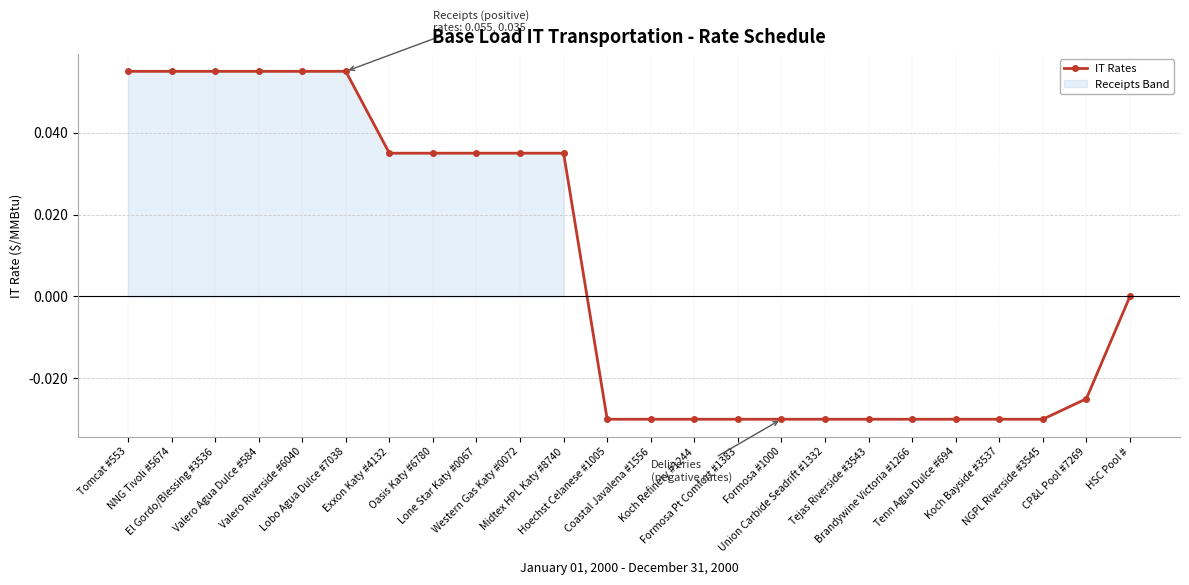

List the labels in order of value, smallest first.

Hoechst Celanese #1005, Coastal Javalena #1556, Koch Refinery #1244, Formosa Pt Comfort #1383, Formosa #1000, Union Carbide Seadrift #1332, Tejas Riverside #3543, Brandywine Victoria #1266, Tenn Agua Dulce #694, Koch Bayside #3537, NGPL Riverside #3545, CP&L Pool #7269, HSC Pool #, Exxon Katy #4132, Oasis Katy #6780, Lone Star Katy #0067, Western Gas Katy #0072, Midtex HPL Katy #8740, Tomcat #553, NNG Tivoli #5674, El Gordo/Blessing #3536, Valero Agua Dulce #584, Valero Riverside #6040, Lobo Agua Dulce #7038